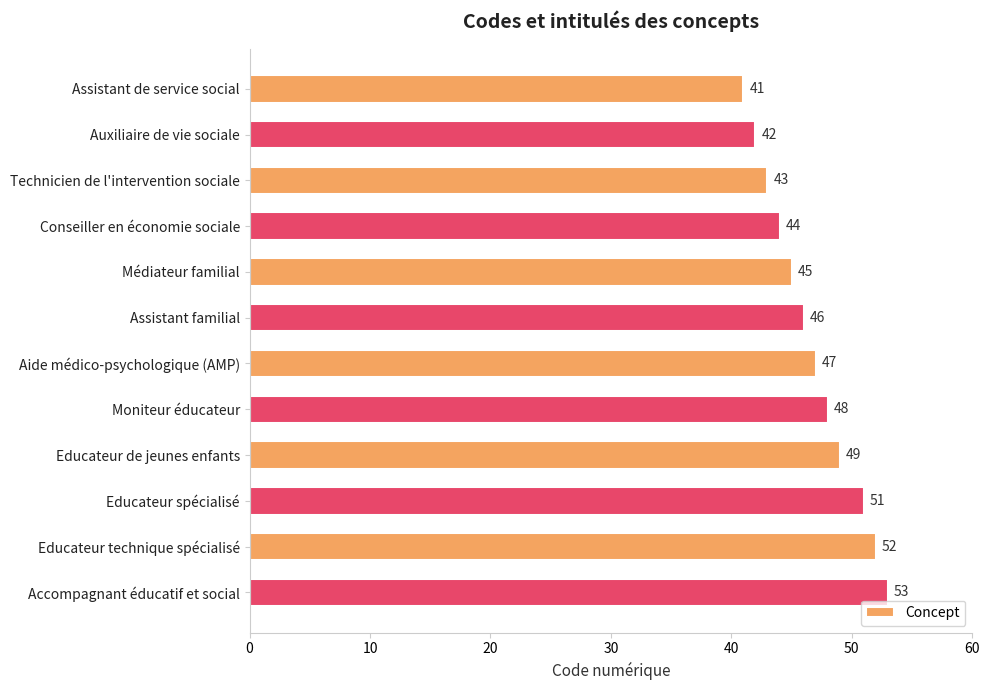

Is it true that the value at Aide médico-psychologique (AMP) is 47?

True